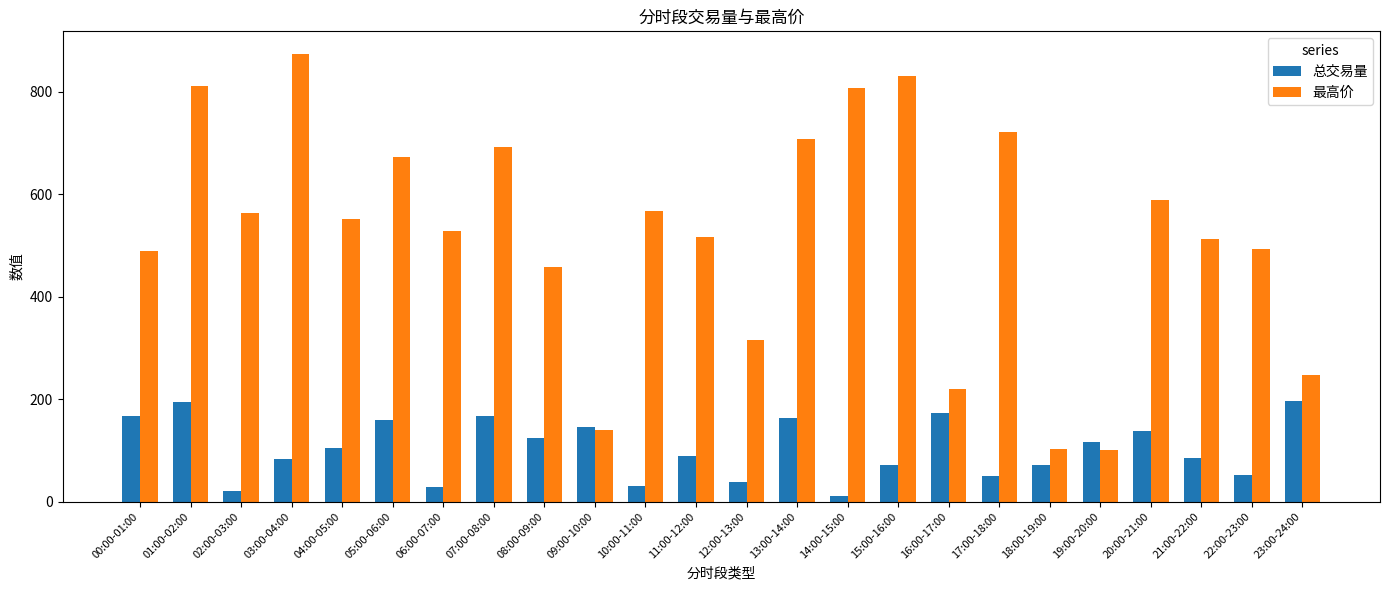

Which series has the largest total across all categories?

最高价